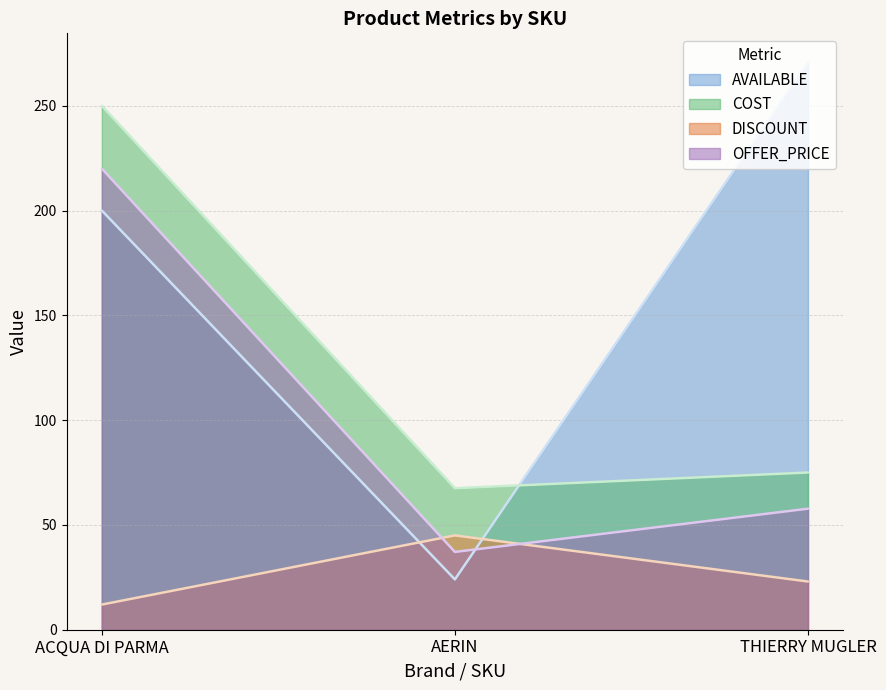

Rank the categories by OFFER_PRICE value from highest to lowest.

ACQUA DI PARMA, THIERRY MUGLER, AERIN